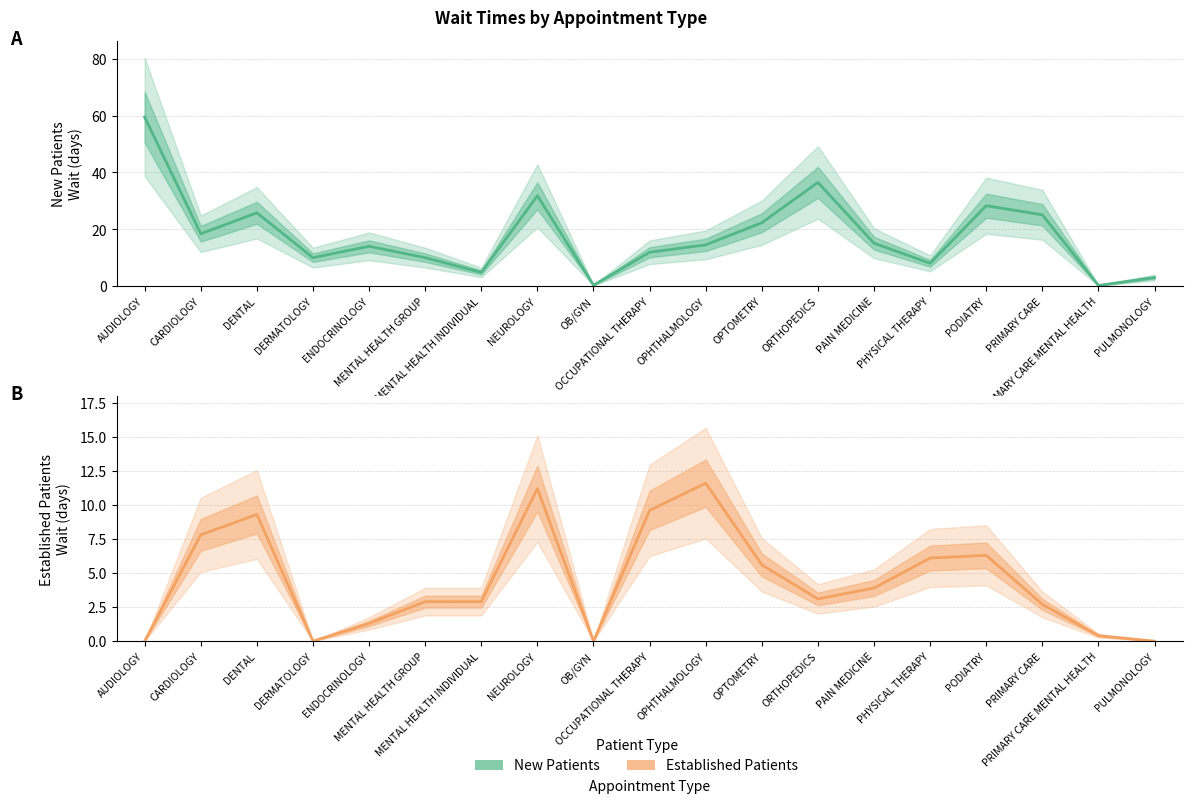

What value does the New Patients series have at MENTAL HEALTH INDIVIDUAL?

4.8